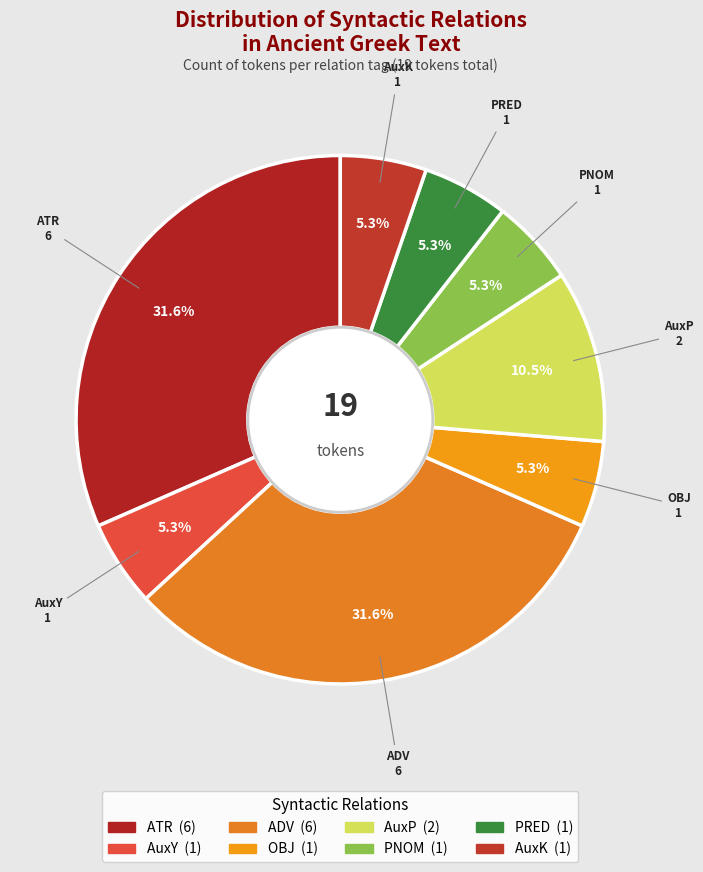

Is it true that ATR is 32% of the pie?

True